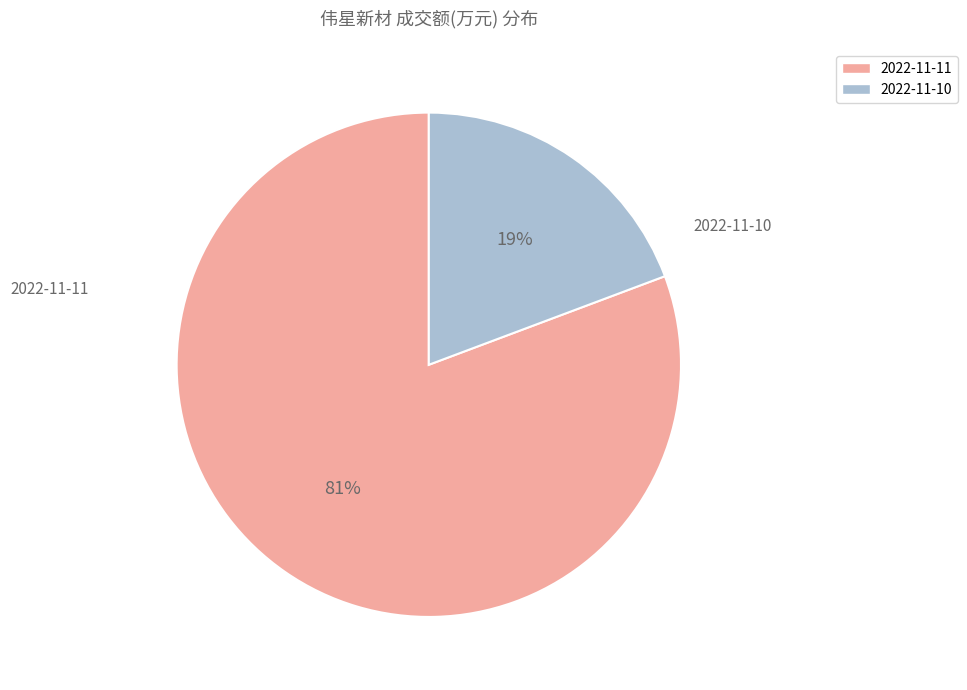

To the nearest percent, what portion does 2022-11-10 represent?

19%